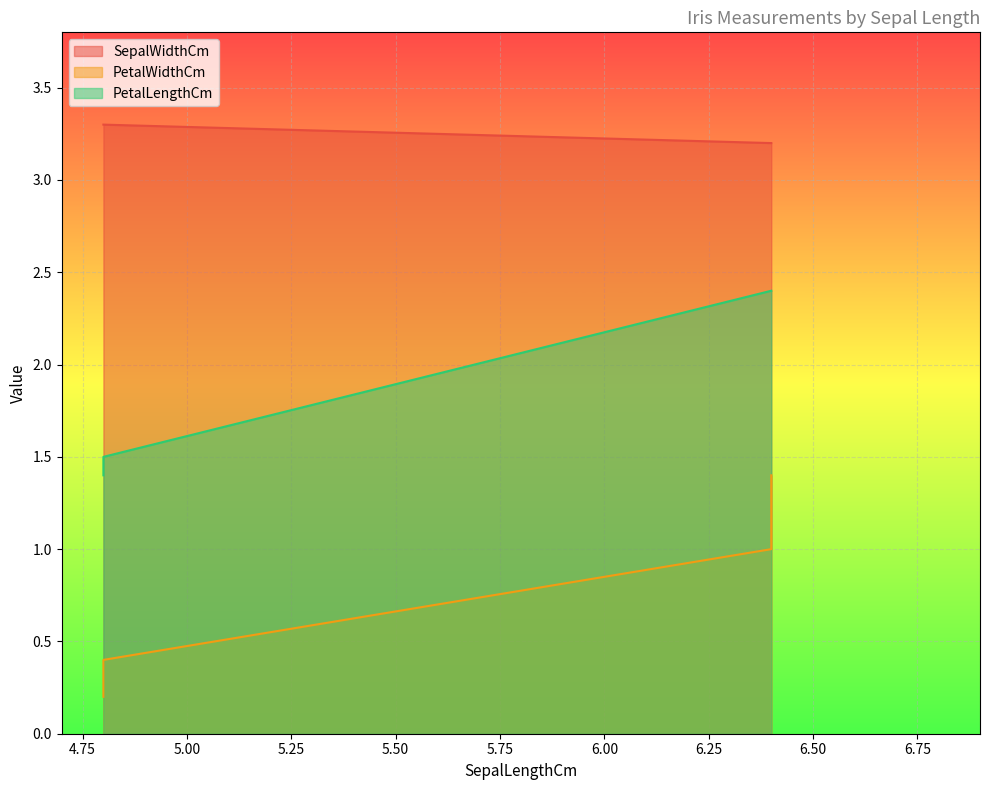

Read the SepalWidthCm value at 4.8.

3.3